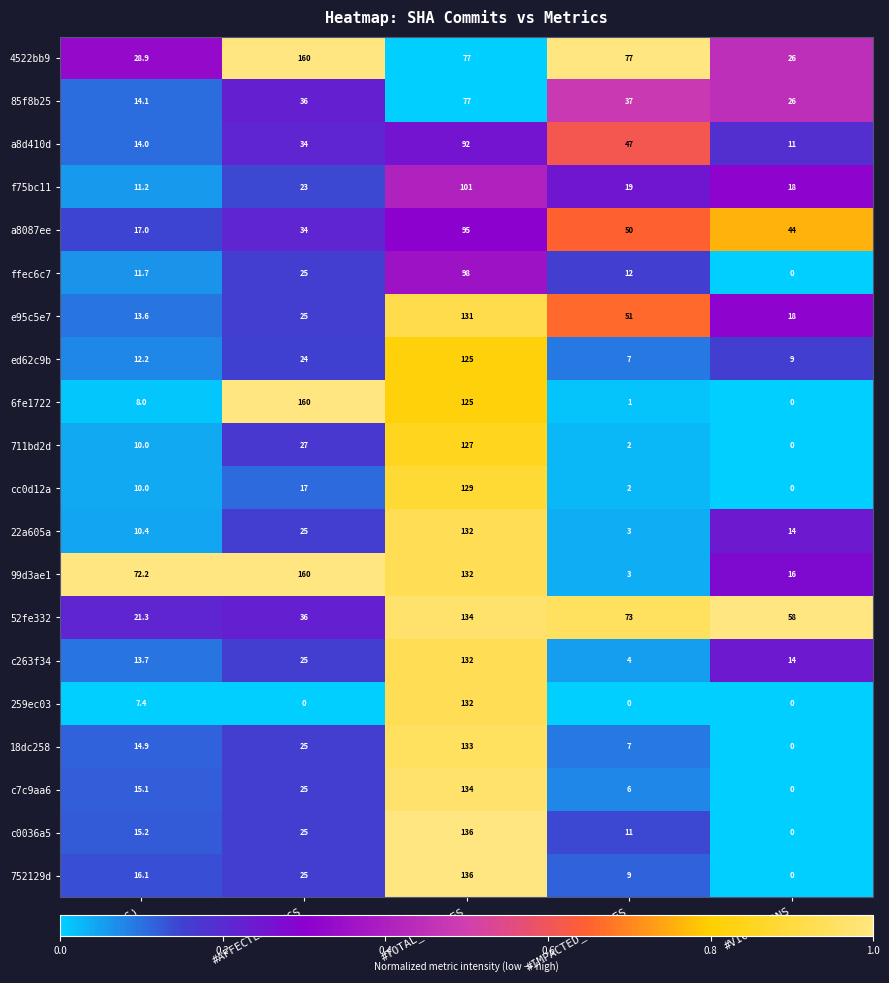

List the labels in order of 99d3ae1 value, largest first.

#AFFECTED_SPECS, #TOTAL_CLASSES, TIME(S), #VIOLATIONS, #IMPACTED_CLASSES